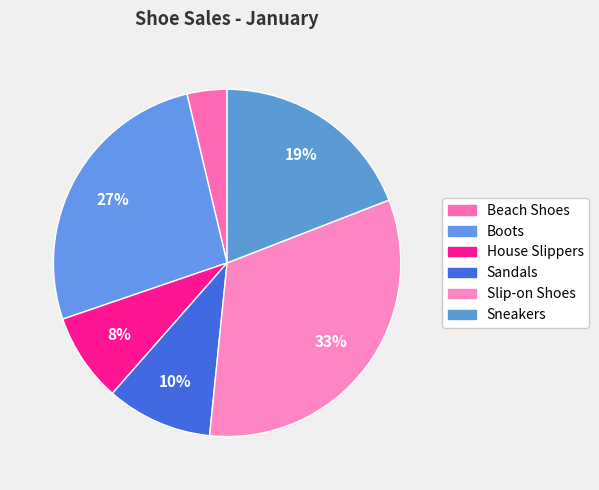

How many segments does this pie chart have?

6